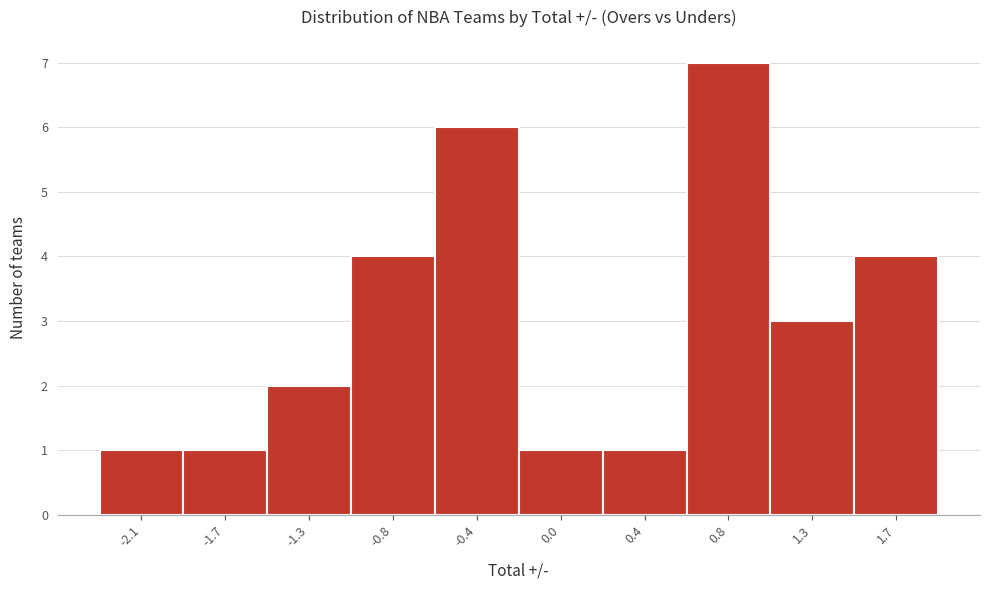

Reading left to right, what are all the values shown in this chart?

-2.1=1	-1.7=1	-1.3=2	-0.8=4	-0.4=6	0.0=1	0.4=1	0.8=7	1.3=3	1.7=4